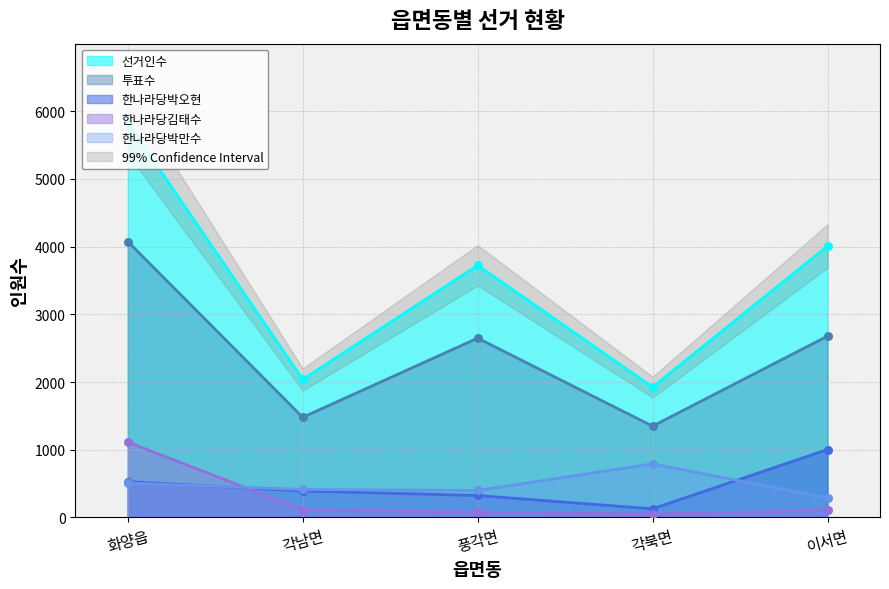

Is the value of 한나라당김태수 at 각북면 greater than the value of 한나라당박오현 at 각북면?

No